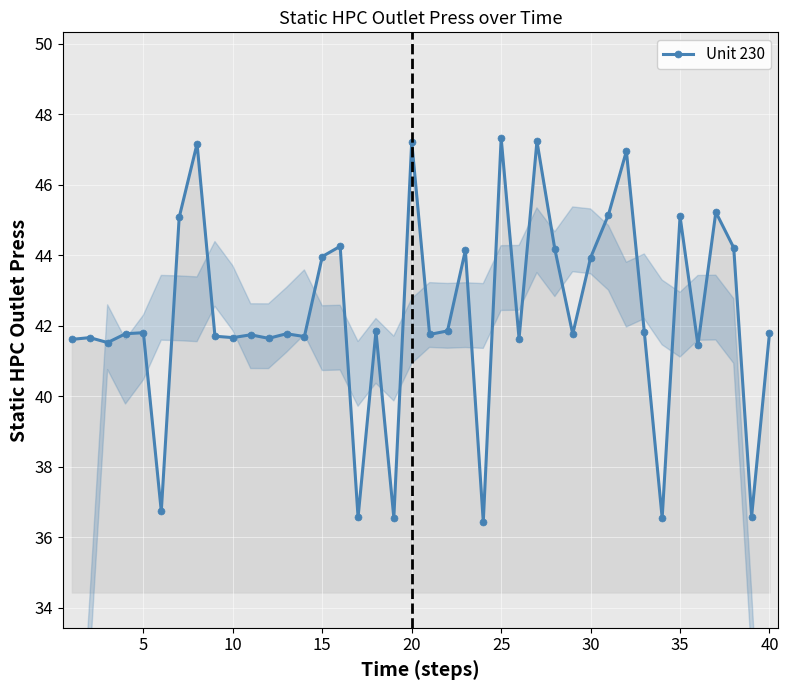

What is the sum of all values?

1692.9